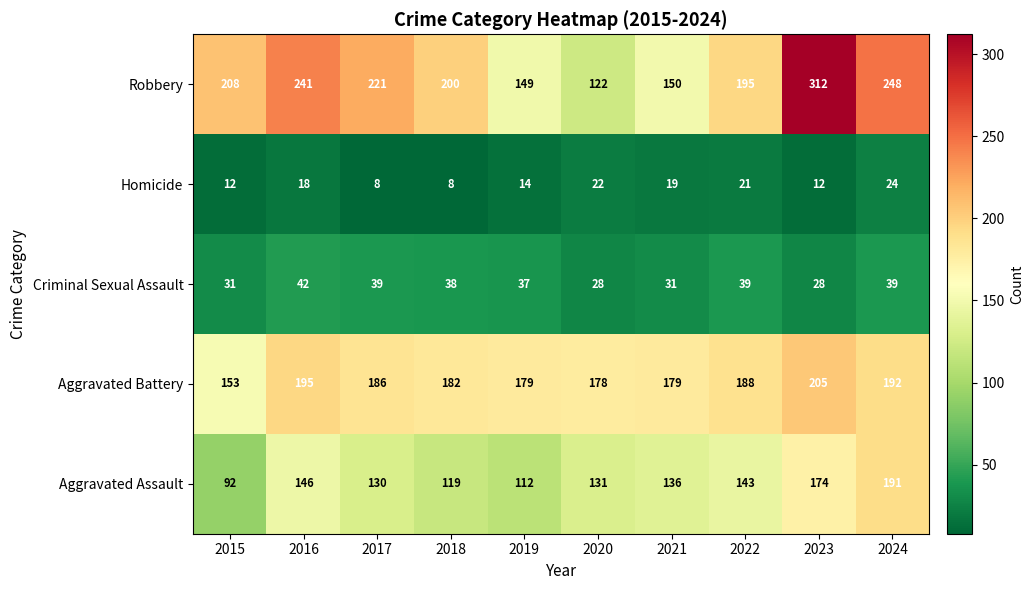

At which category does the chart reach its peak across all series?

2023